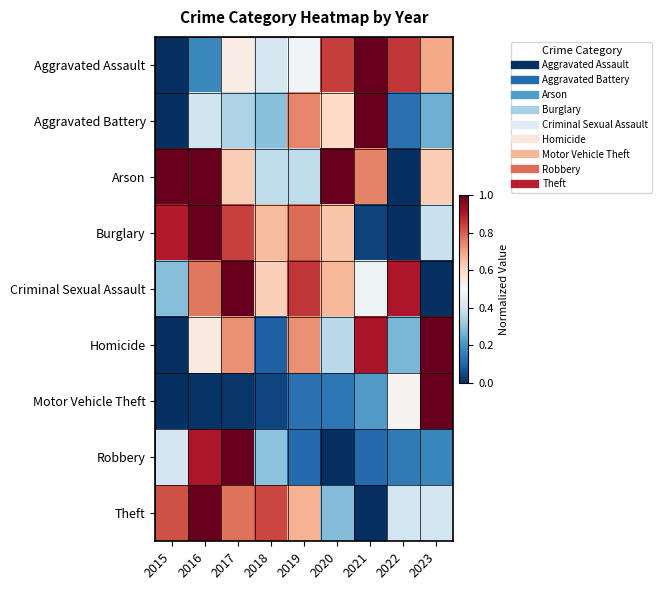

At which category is the sum across all series the highest?

2017